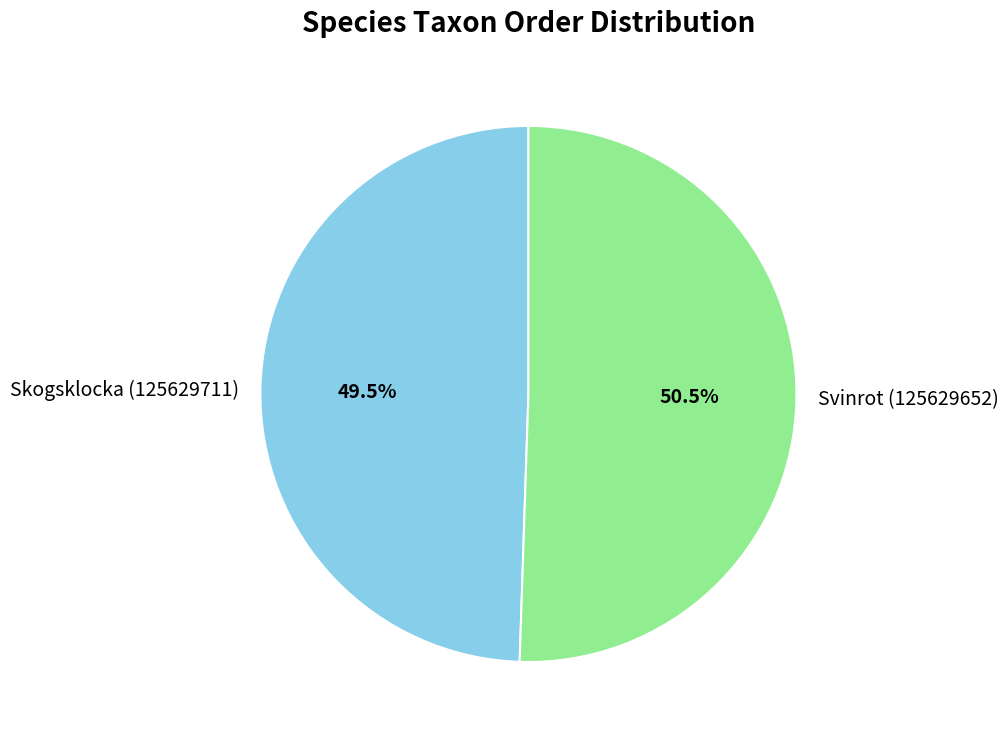

Approximately how many times larger is the value at Svinrot (125629652) compared to Skogsklocka (125629711)?

1.0